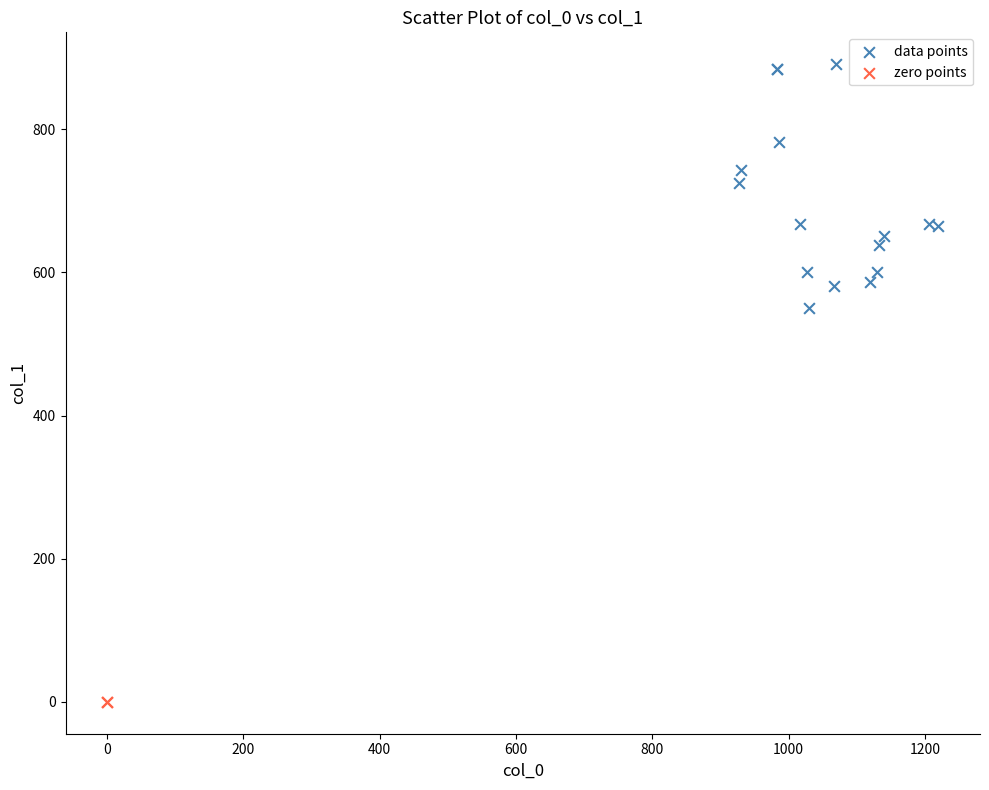

Which series reaches the maximum Y coordinate?

data points